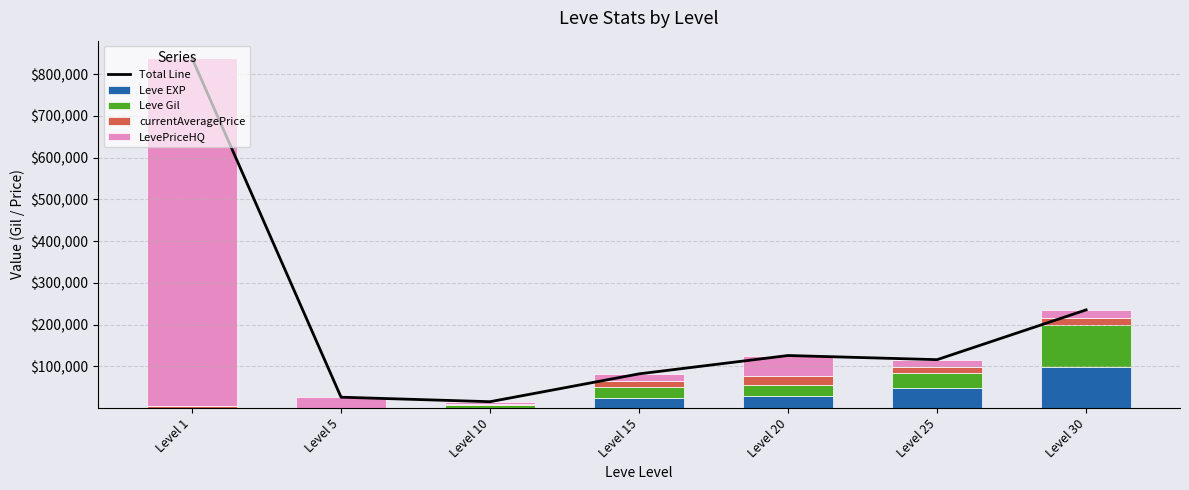

Which series changed the most between Level 15 and Level 20?

Total Line